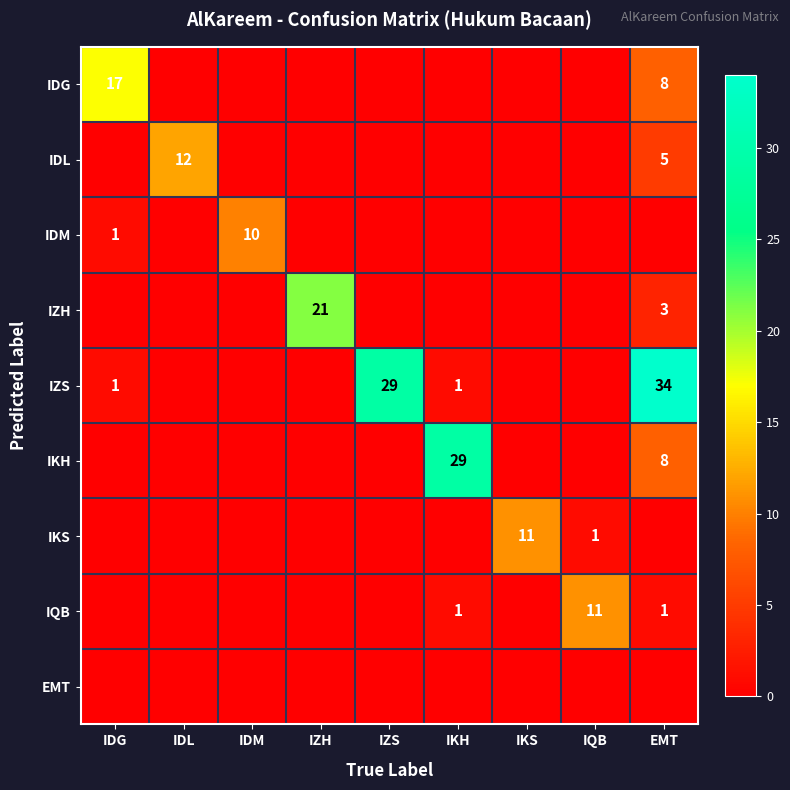

The IDG series shows 17 at IDG. True or false?

True